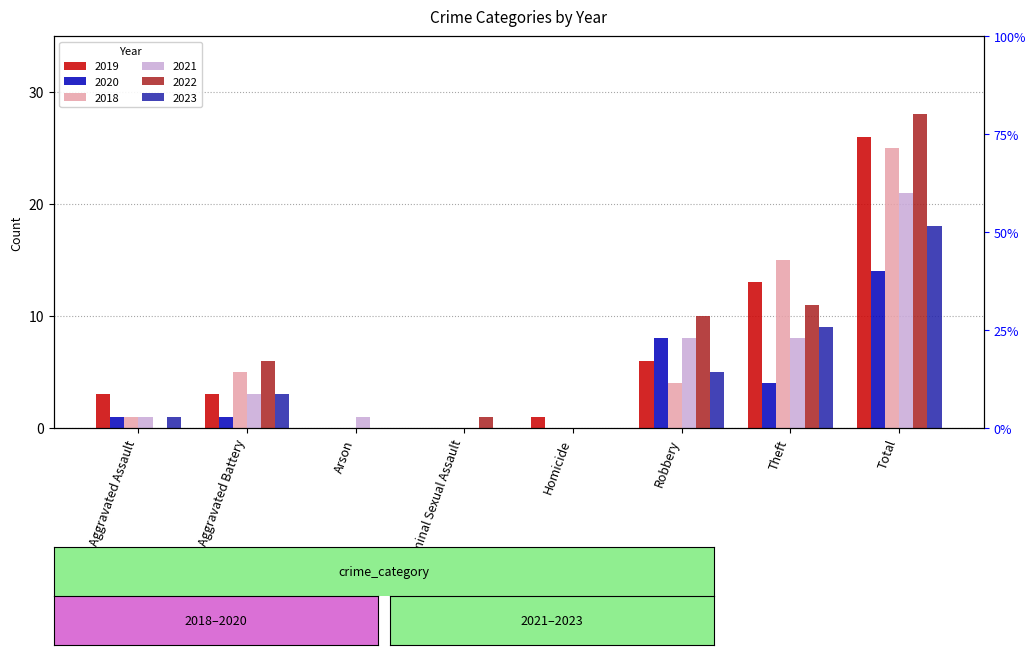

At how many categories does at least one series exceed 11?

2